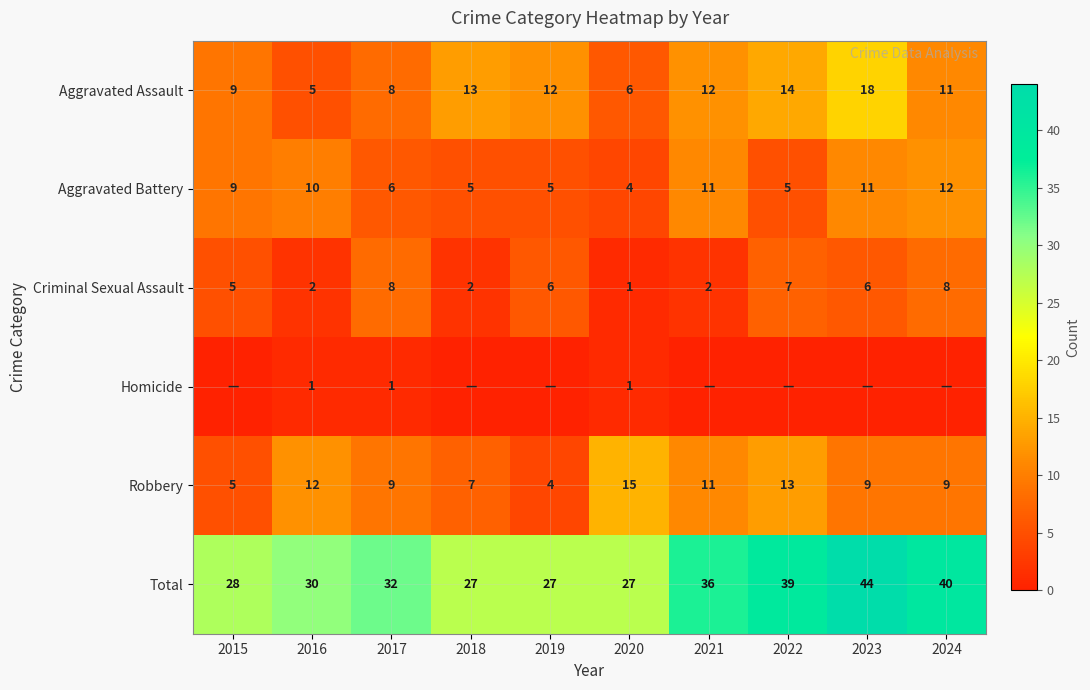

Is it true that Criminal Sexual Assault equals 9 at 2023?

False